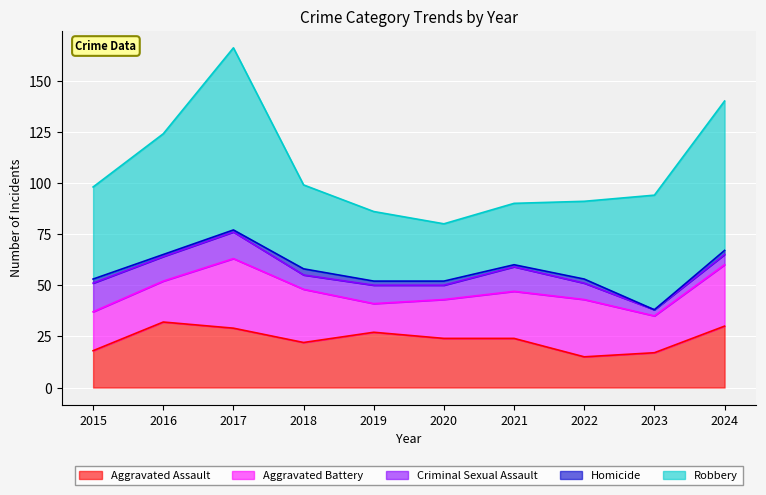

At which label does Criminal Sexual Assault first exceed 9?

2015